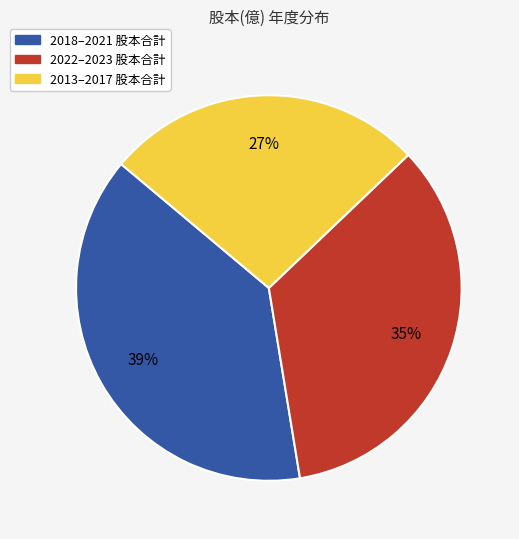

To the nearest percent, what is the difference between the largest and smallest slice percentages?

12%